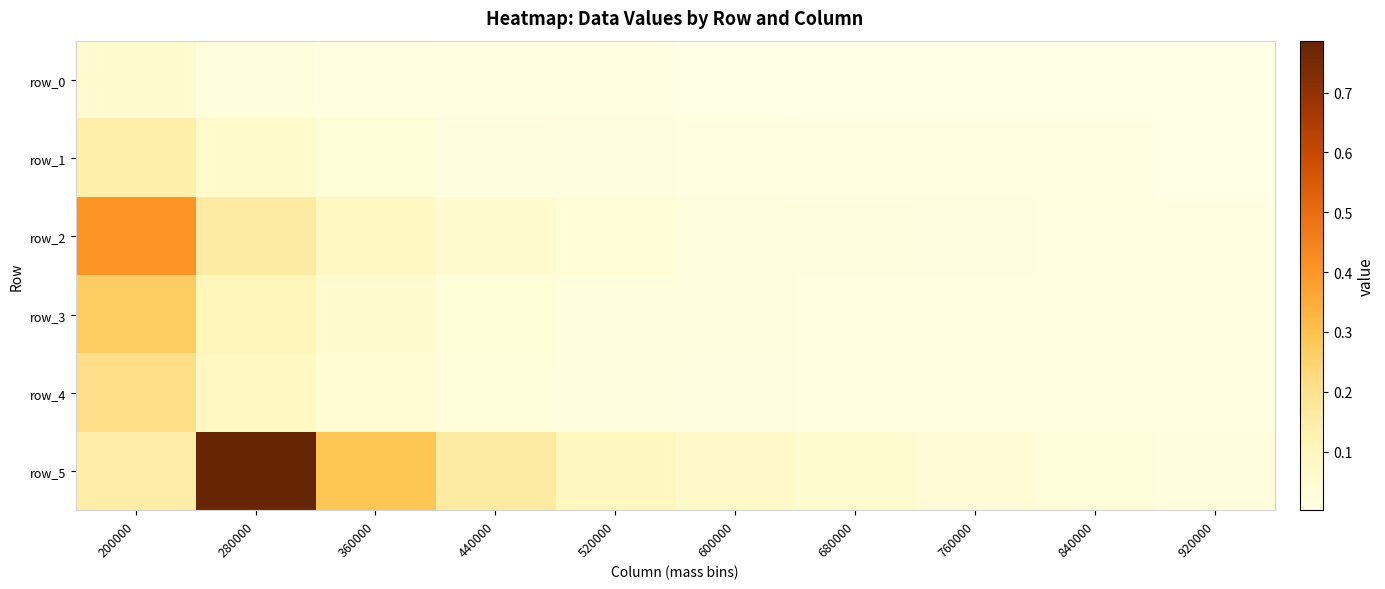

How many categories are shown in the chart?

10